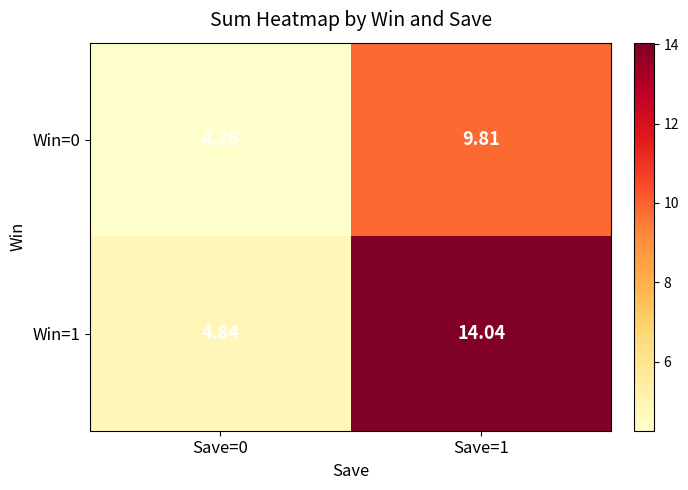

Which category has the highest value across all series?

Save=1